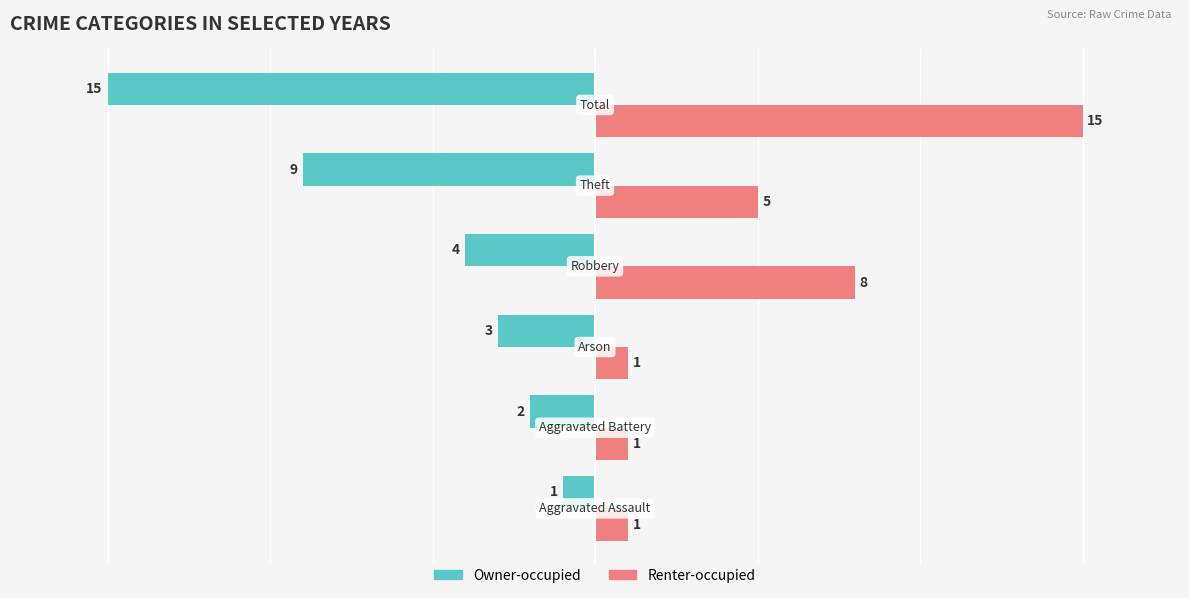

What is the maximum value for Renter-occupied?

15